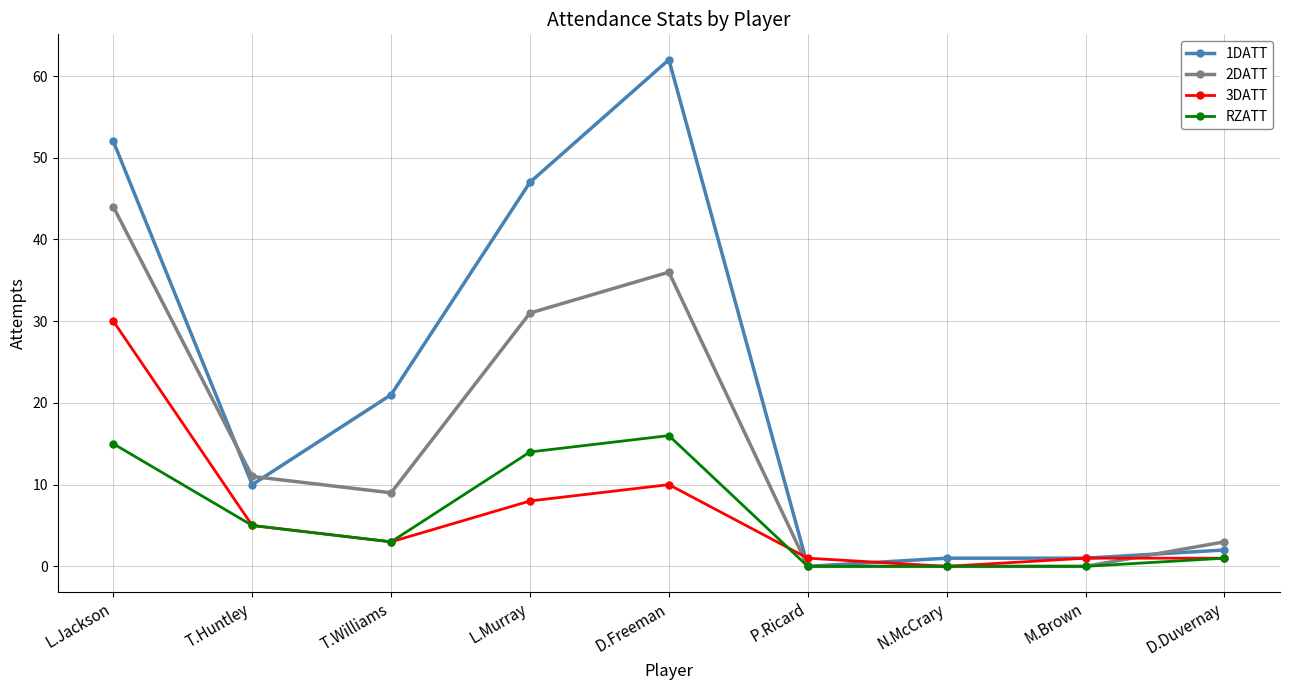

How many values in the 1DATT series are below 10?

4